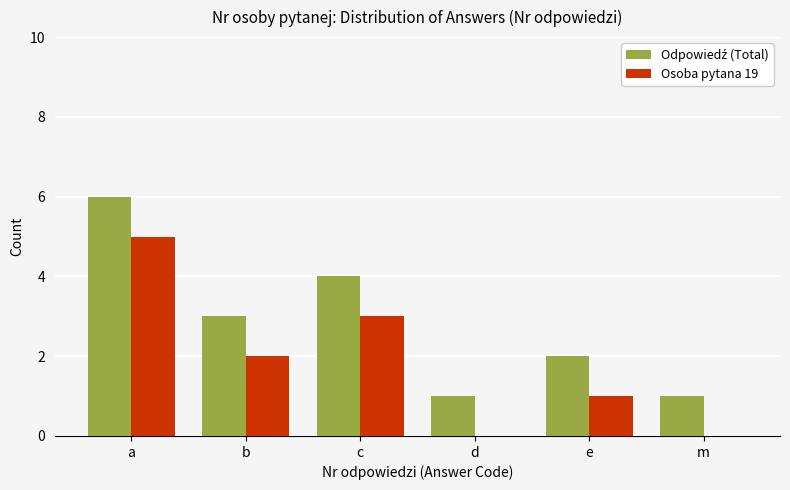

The Osoba pytana 19 series shows 3 at c. True or false?

True